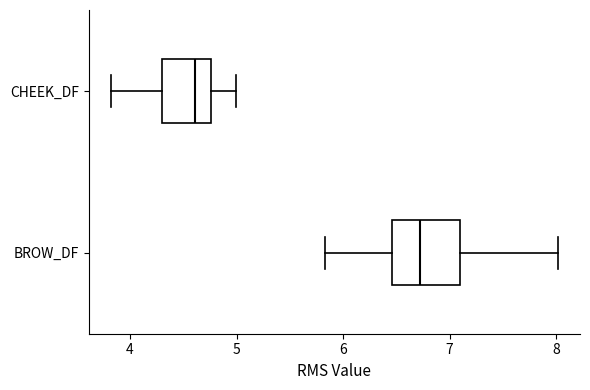

Reading bottom to top, transcribe this box plot: for each box, give where its median line is, the range the box spans, and where its two whiskers end, as read against the x-axis. The values are not printed on the chart, so give them approximately, as read against the axis.

BROW_DF: median 6.7, box 6.5 to 7.1, whiskers 5.8 to 8.0
CHEEK_DF: median 4.6, box 4.3 to 4.8, whiskers 3.8 to 5.0